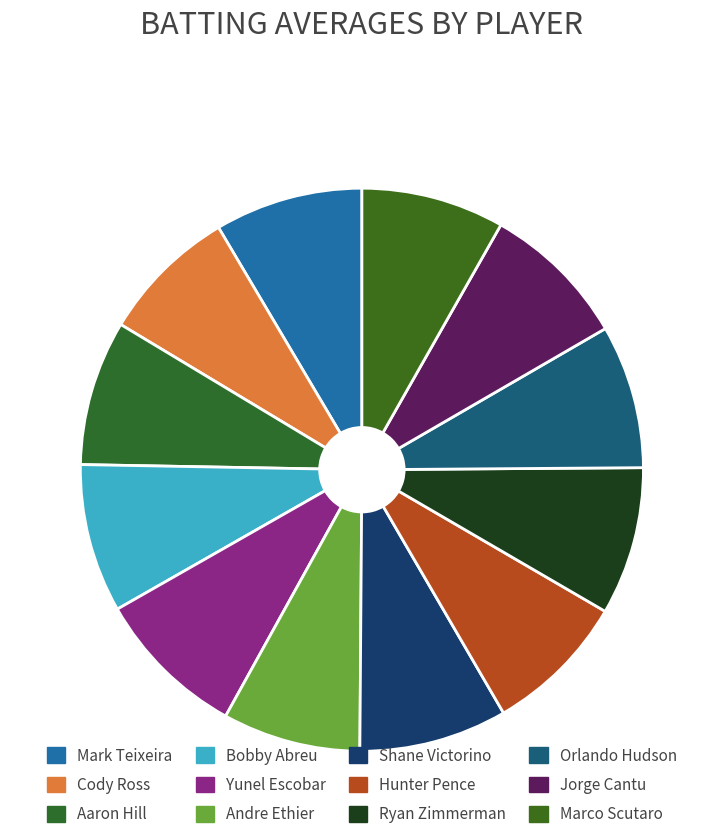

Combined, do Ryan Zimmerman and Cody Ross account for over 50%?

No